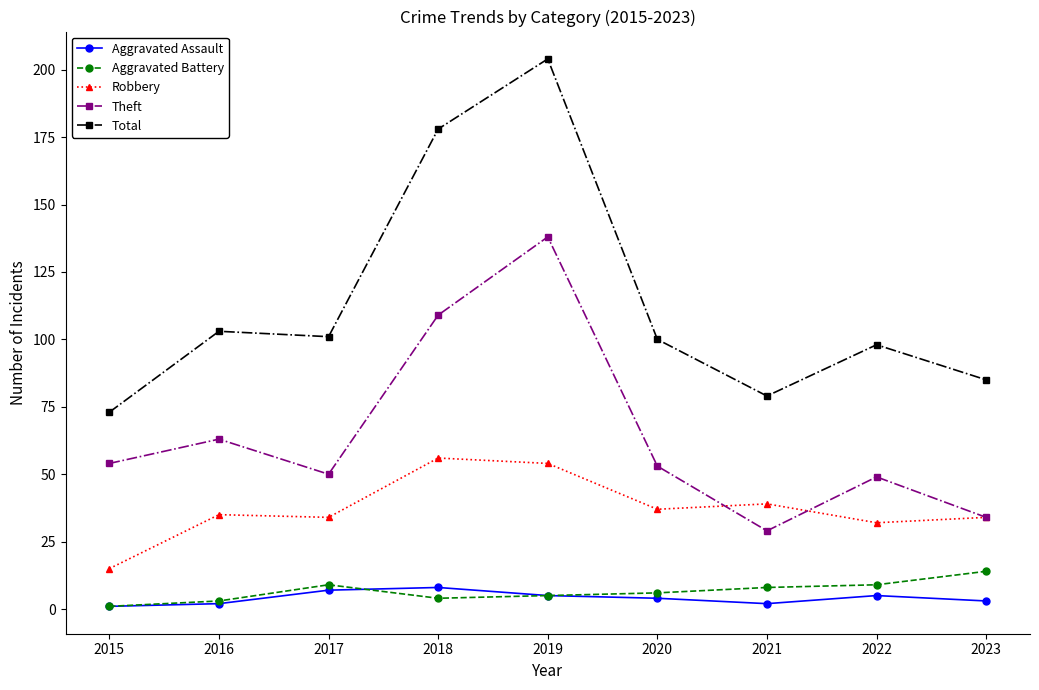

Which series has the largest total across all categories?

Total